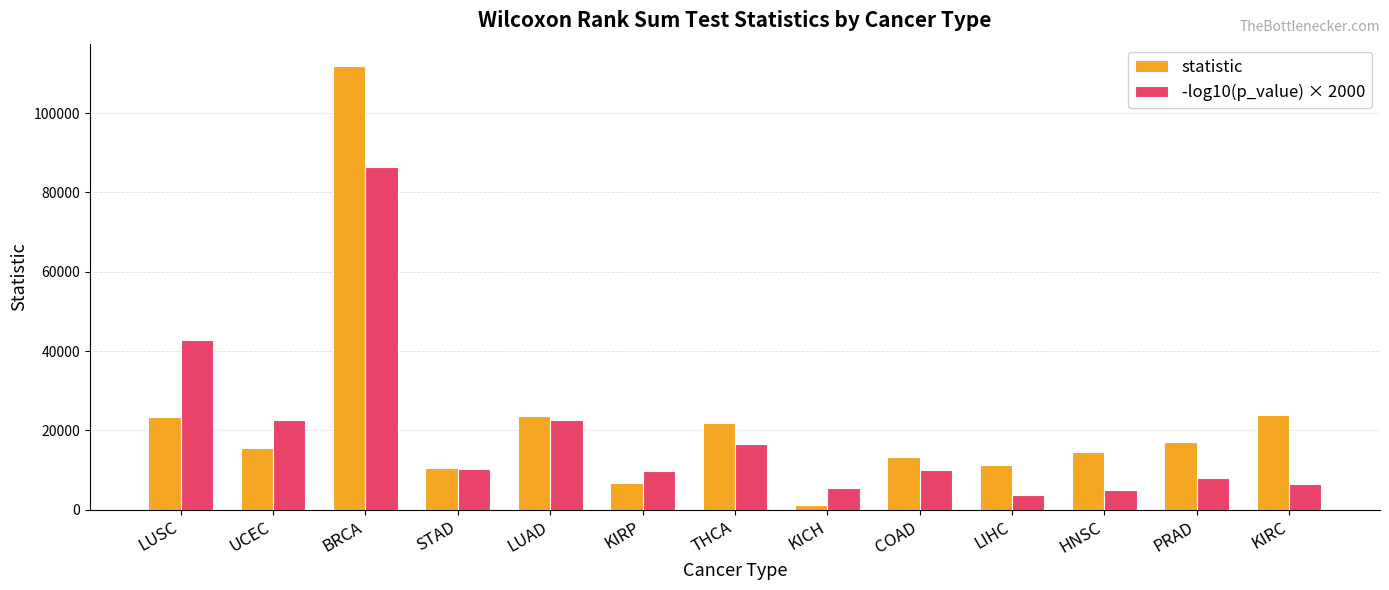

How many values in the -log10(p_value) × 2000 series are below 10101?

6